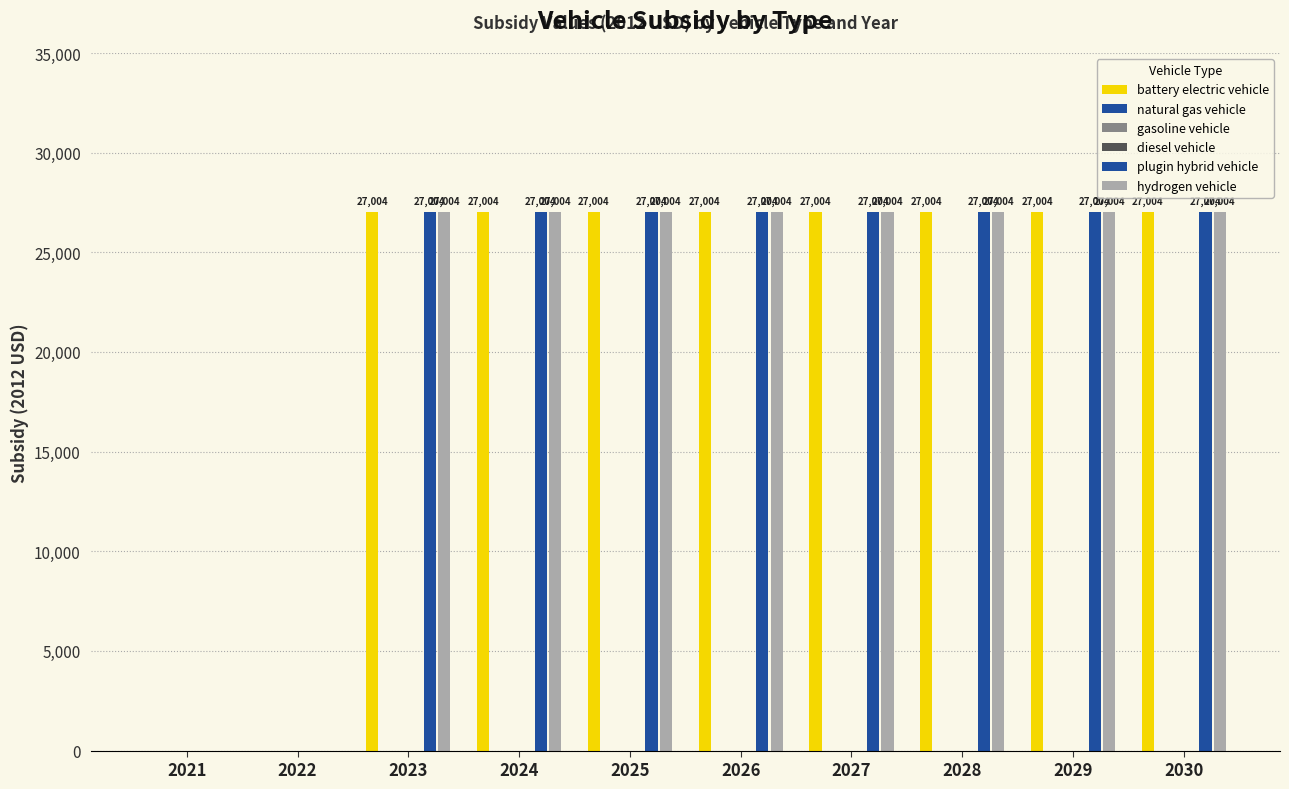

Is it true that gasoline vehicle equals 0 at 2030?

True